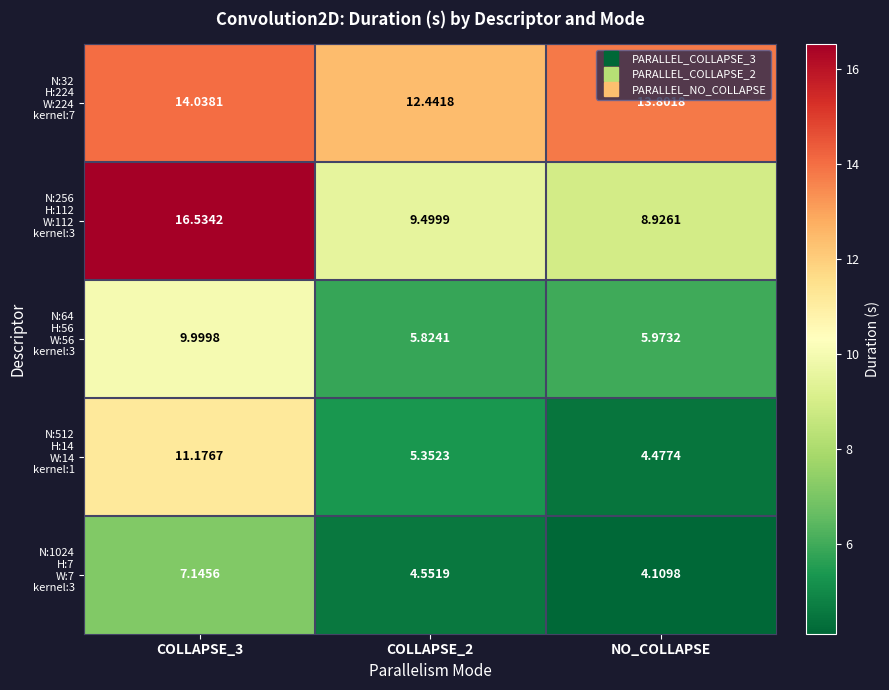

Which has a higher value, COLLAPSE_2 or COLLAPSE_3?

COLLAPSE_3